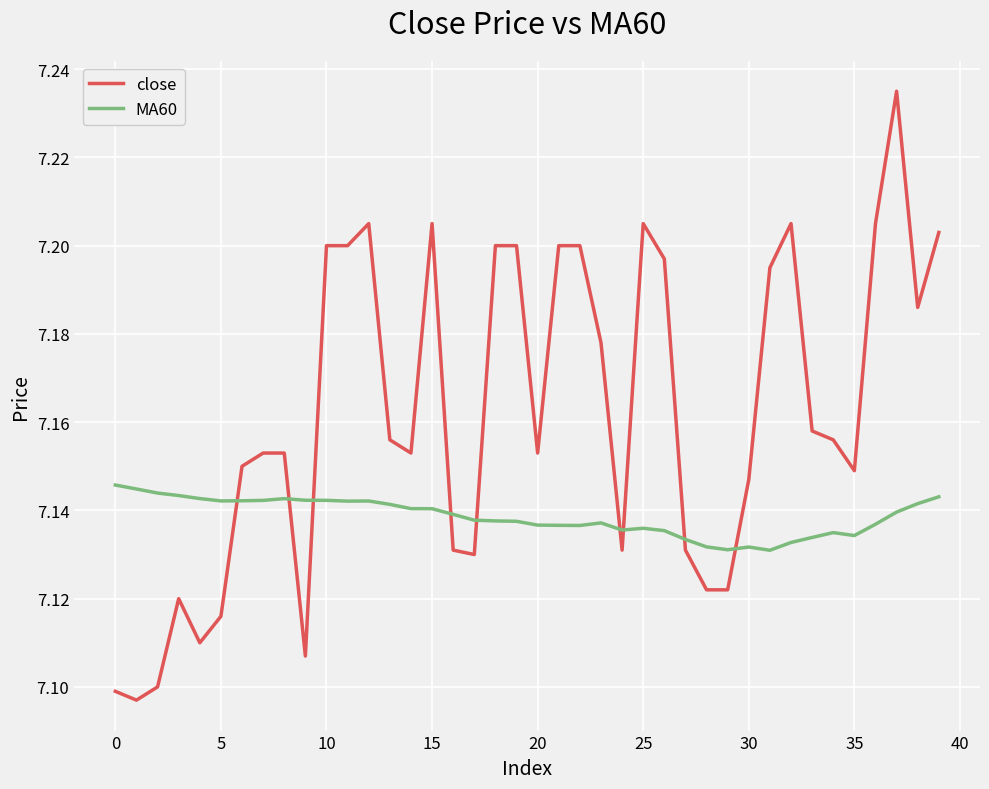

True or false: MA60 has more than 0 interior local peaks.

True